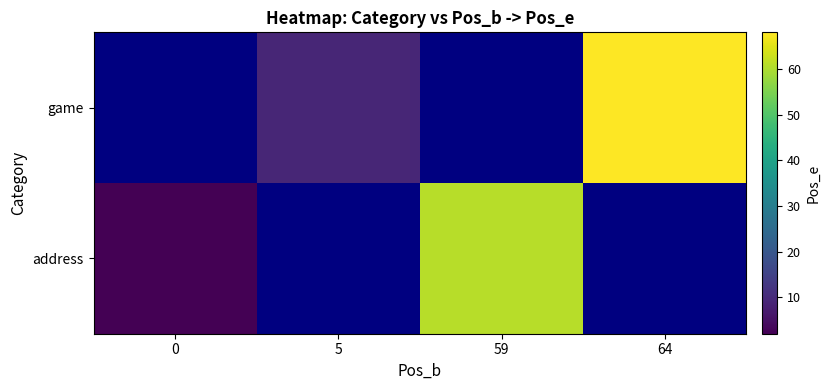

The address series shows 19.1 at 59. True or false?

False